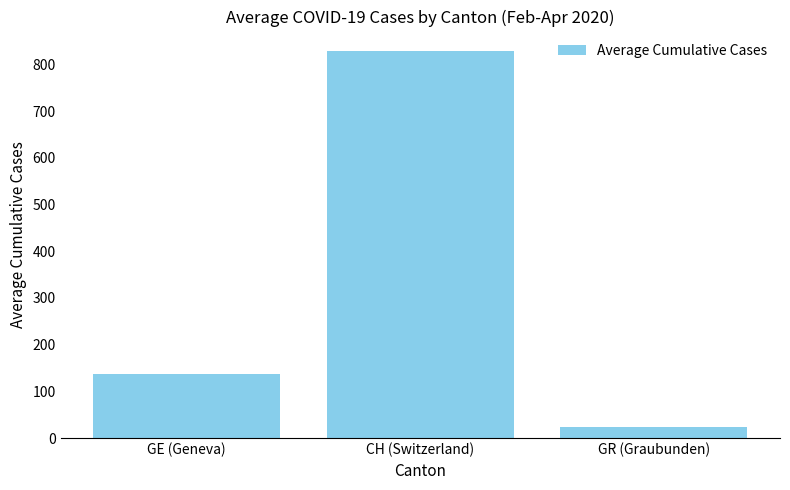

The chart shows a value of 136.2 at GE (Geneva). True or false?

True